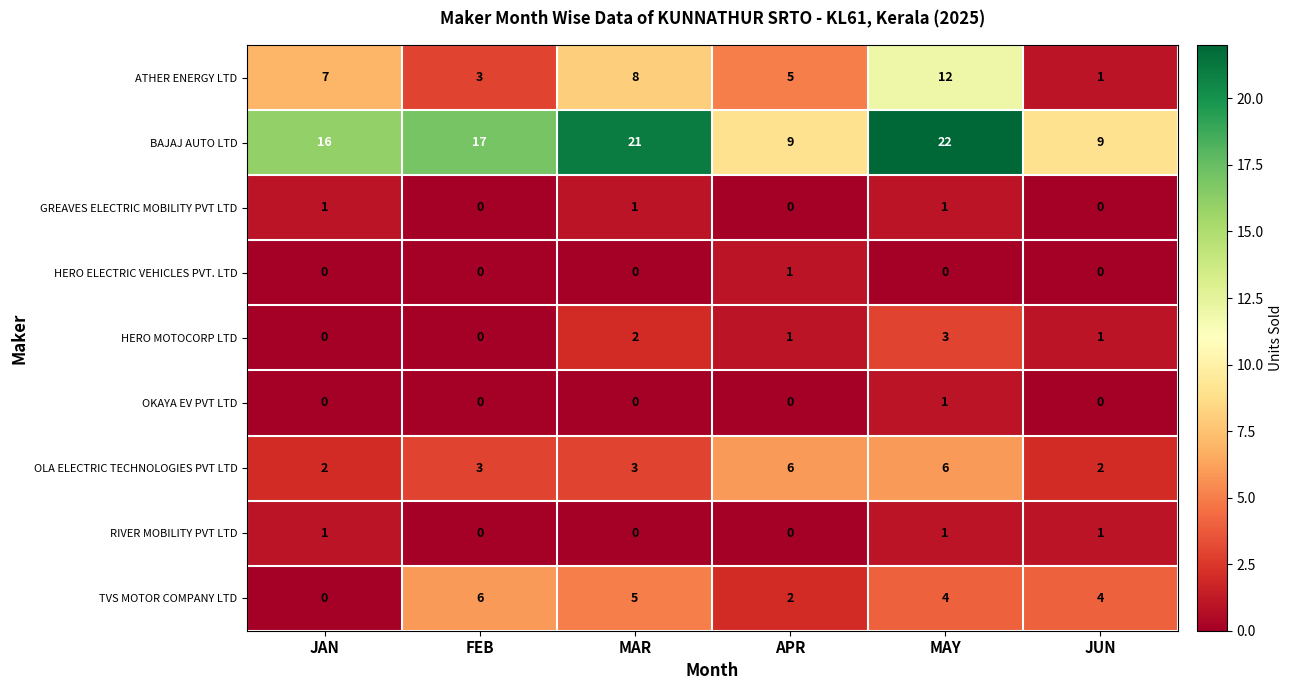

At which category is the sum across all series the highest?

MAY